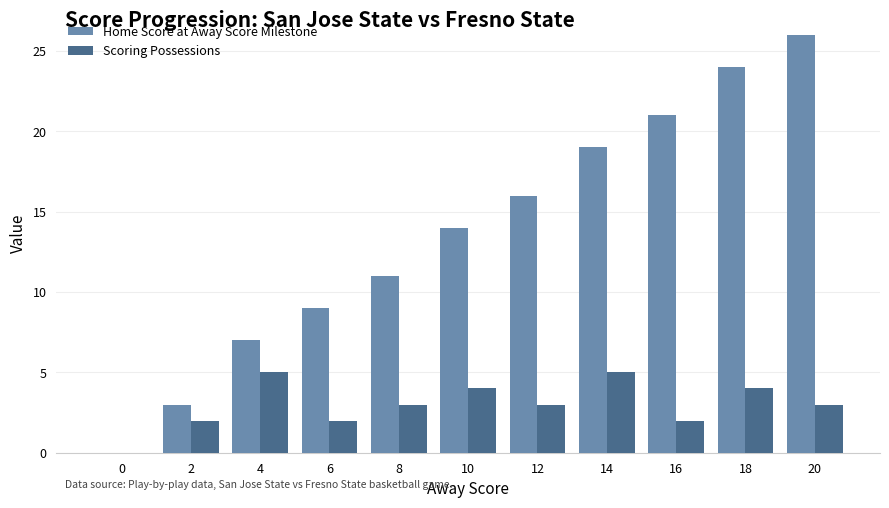

The Home Score at Away Score Milestone series shows 3 at 2. True or false?

True